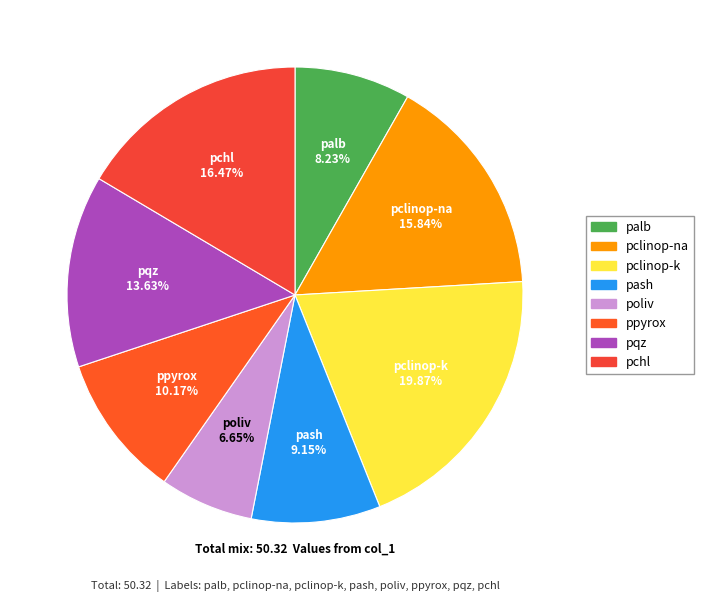

Is there any slice that represents more than half of the pie?

No